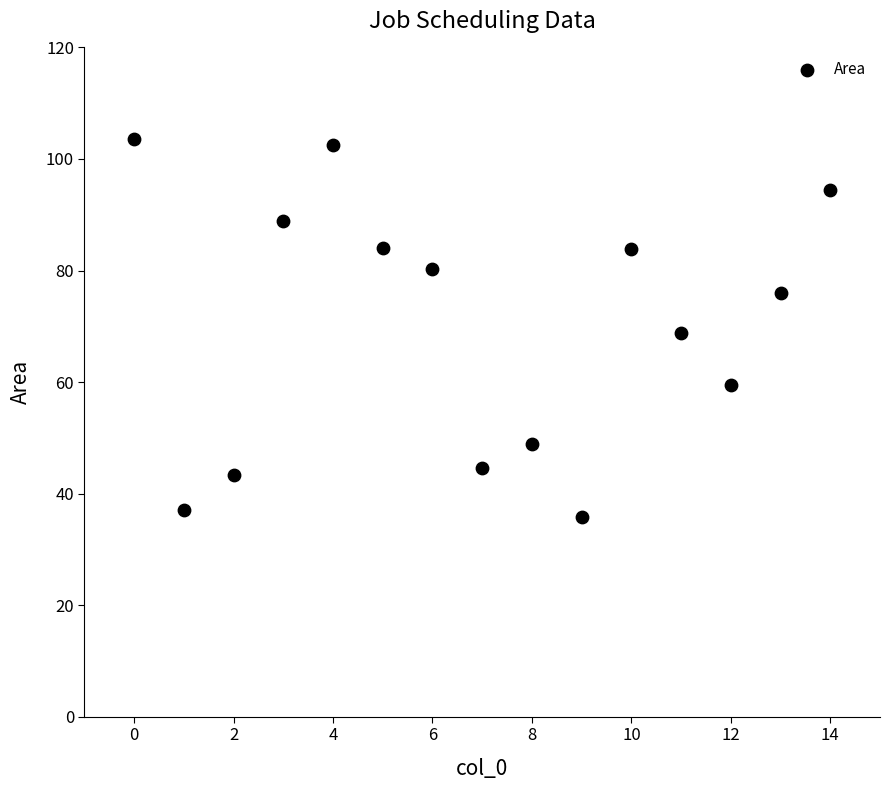

What is the range of Y values (max minus min)?

67.8